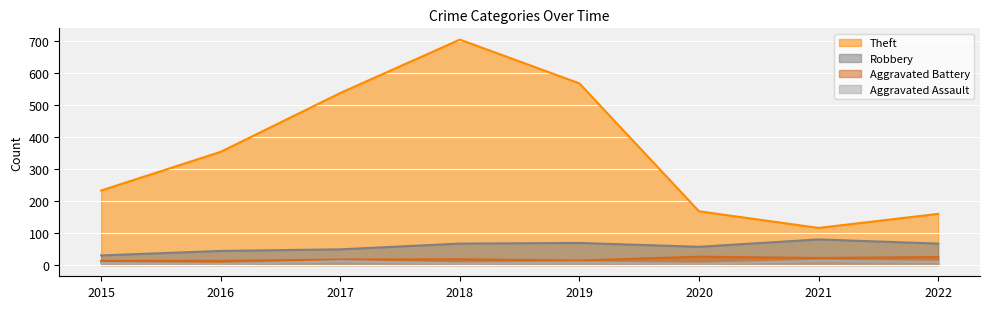

Which series has the widest spread of values?

Theft